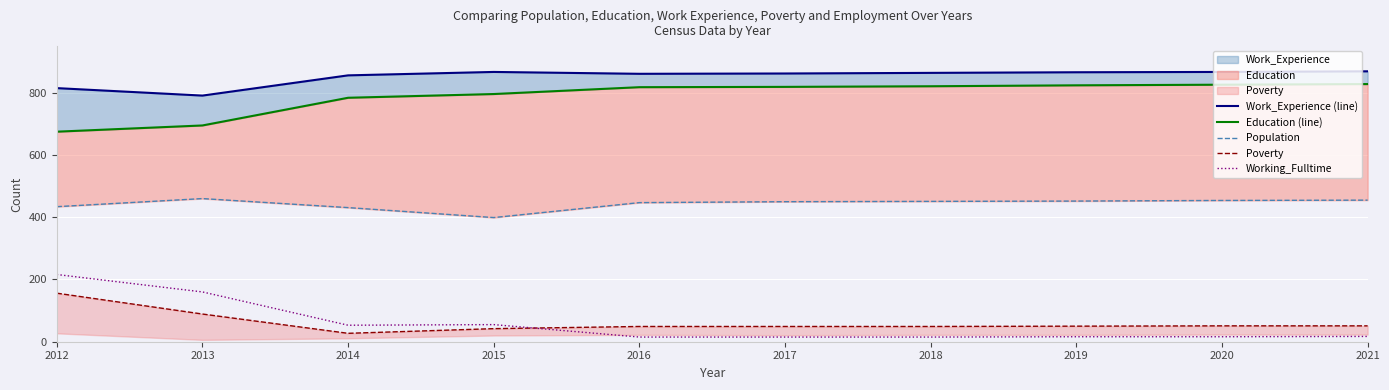

Where is the first local maximum for Working_Fulltime?

2015